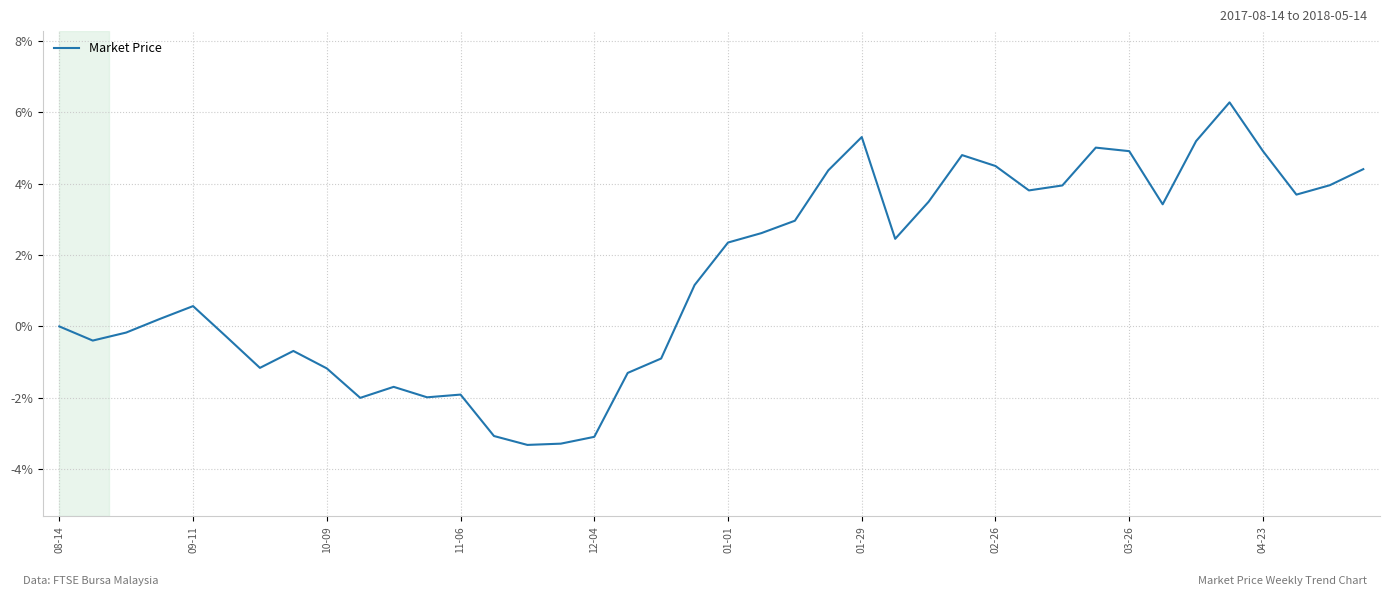

How many values exceed 2?

20